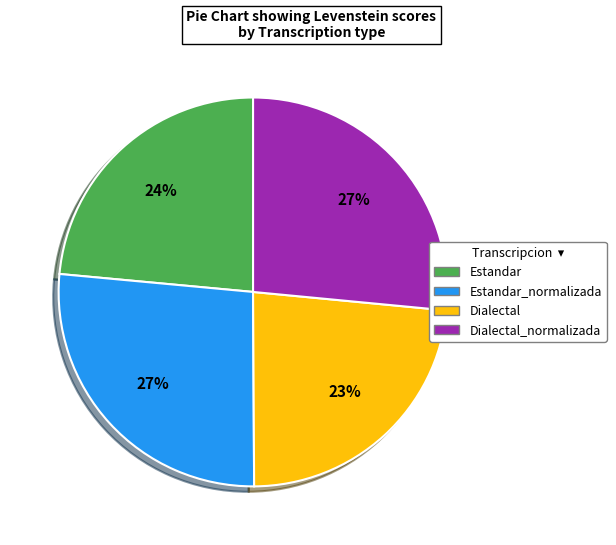

Is there any slice that represents more than half of the pie?

No